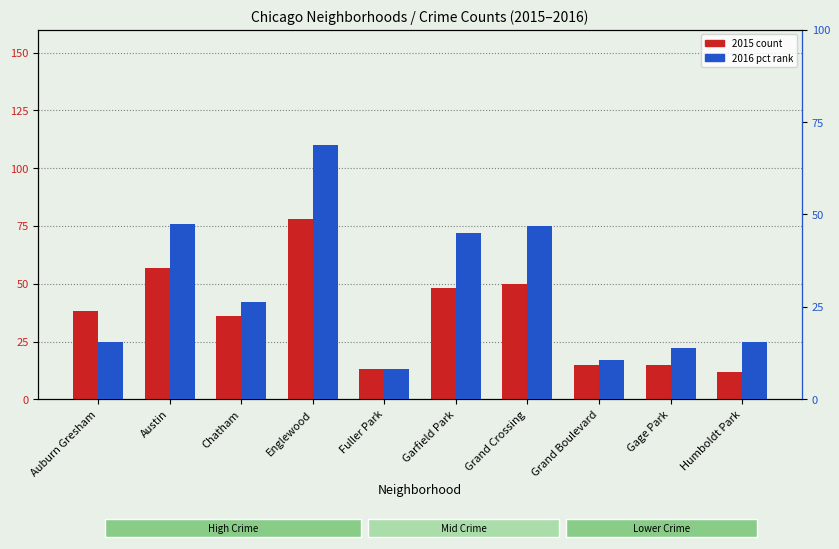

Is the value of 2015 count at Grand Crossing greater than the value of 2016 pct rank at Gage Park?

Yes